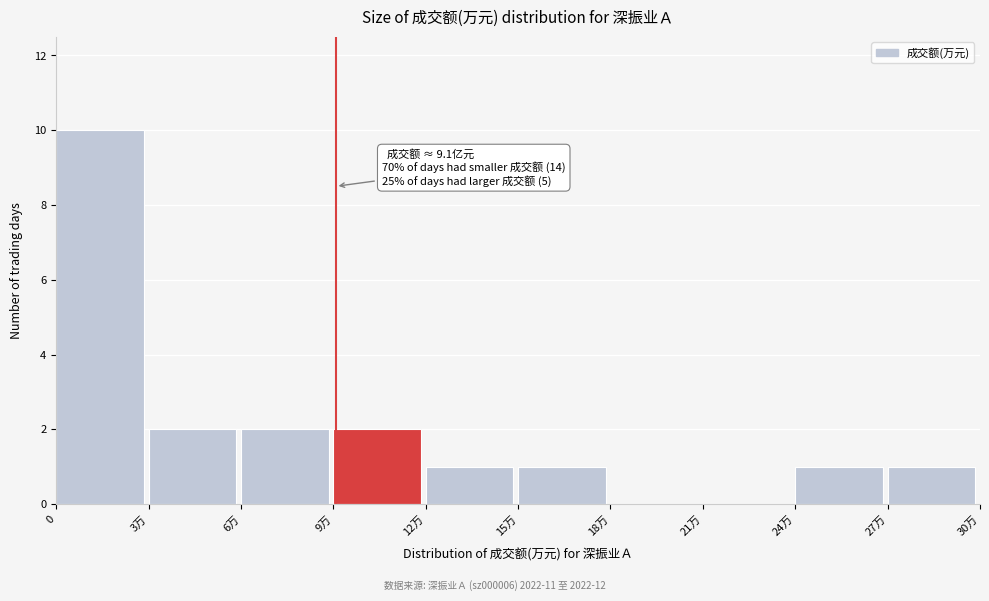

Reading right to left, list all the values displayed in this chart.

27万=1	24万=1	21万=0	18万=0	15万=1	12万=1	9万=2	6万=2	3万=2	0=10